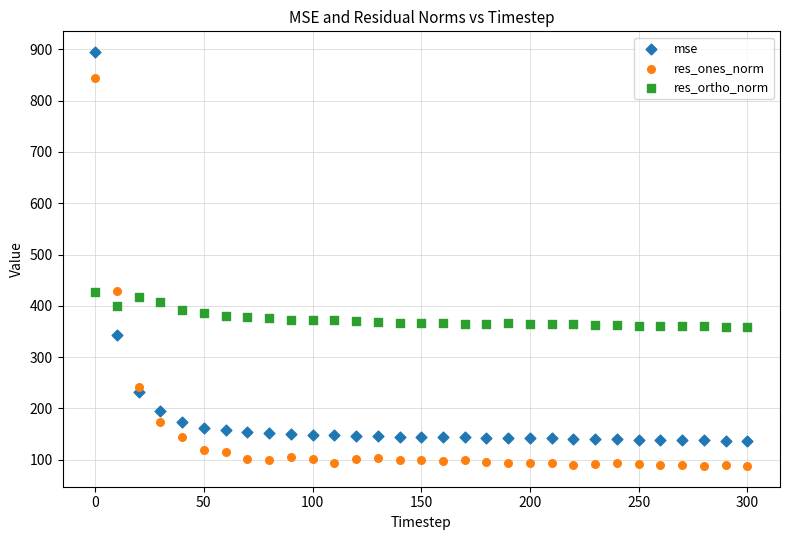

Which series contains the highest Y value?

mse